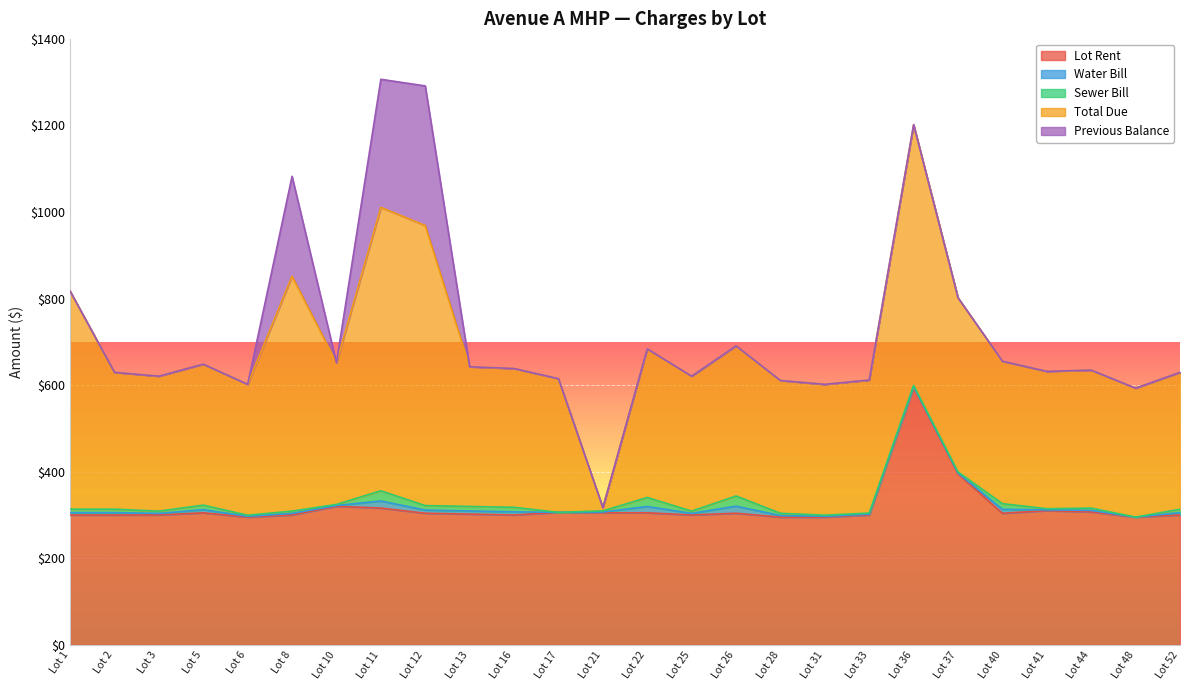

What is the value of the Lot Rent point at the 21st from the left?

395.0